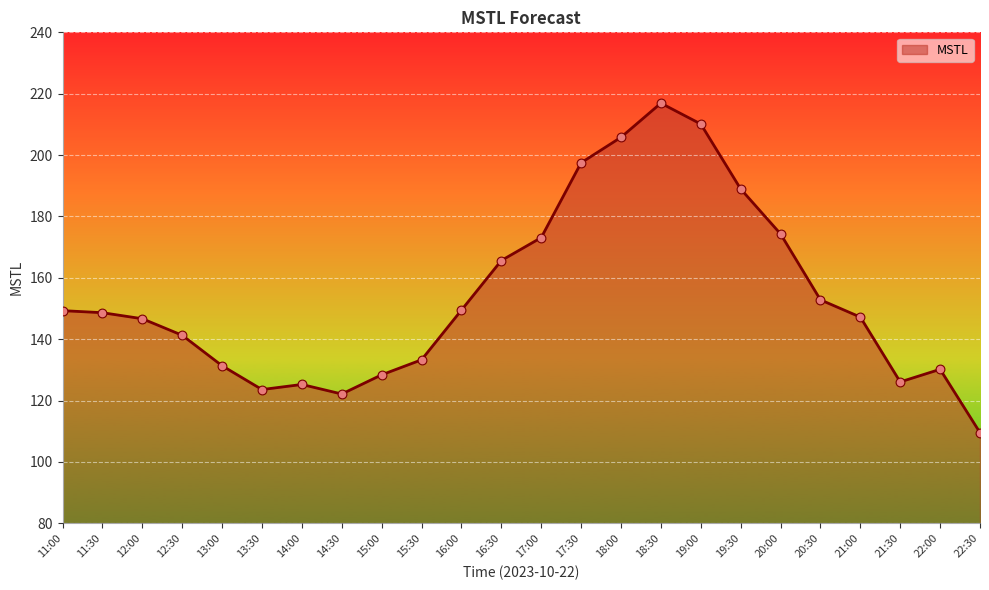

Which has a higher value, 15:30 or 14:30?

15:30